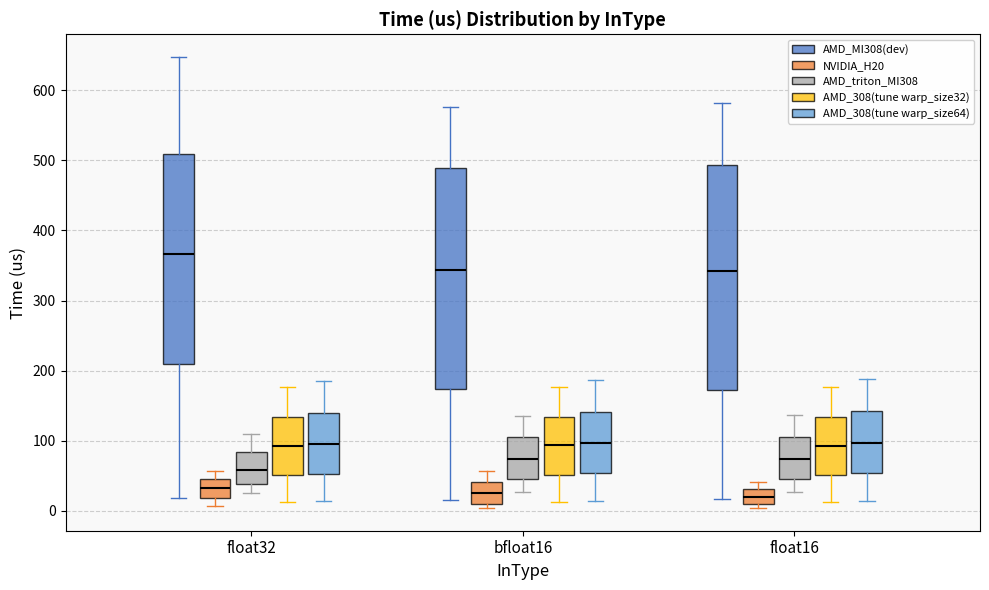

Reading left to right, transcribe this box plot: for each box, give where its median line is, the range the box spans, and where its two whiskers end, as read against the y-axis. The values are not printed on the chart, so give them approximately, as read against the axis.

float32 (AMD_MI308(dev)): median 370, box 210 to 510, whiskers 20 to 650
float32 (NVIDIA_H20): median 30, box 20 to 50, whiskers 10 to 60
float32 (AMD_triton_MI308): median 60, box 40 to 80, whiskers 30 to 110
float32 (AMD_308(tune warp_size32)): median 90, box 50 to 130, whiskers 10 to 180
float32 (AMD_308(tune warp_size64)): median 100, box 50 to 140, whiskers 10 to 180
bfloat16 (AMD_MI308(dev)): median 340, box 170 to 490, whiskers 20 to 580
bfloat16 (NVIDIA_H20): median 30, box 10 to 40, whiskers 0 to 60
bfloat16 (AMD_triton_MI308): median 70, box 50 to 110, whiskers 30 to 140
bfloat16 (AMD_308(tune warp_size32)): median 90, box 50 to 130, whiskers 10 to 180
bfloat16 (AMD_308(tune warp_size64)): median 100, box 50 to 140, whiskers 10 to 190
float16 (AMD_MI308(dev)): median 340, box 170 to 490, whiskers 20 to 580
float16 (NVIDIA_H20): median 20, box 10 to 30, whiskers 0 to 40
float16 (AMD_triton_MI308): median 70, box 50 to 110, whiskers 30 to 140
float16 (AMD_308(tune warp_size32)): median 90, box 50 to 130, whiskers 10 to 180
float16 (AMD_308(tune warp_size64)): median 100, box 50 to 140, whiskers 10 to 190